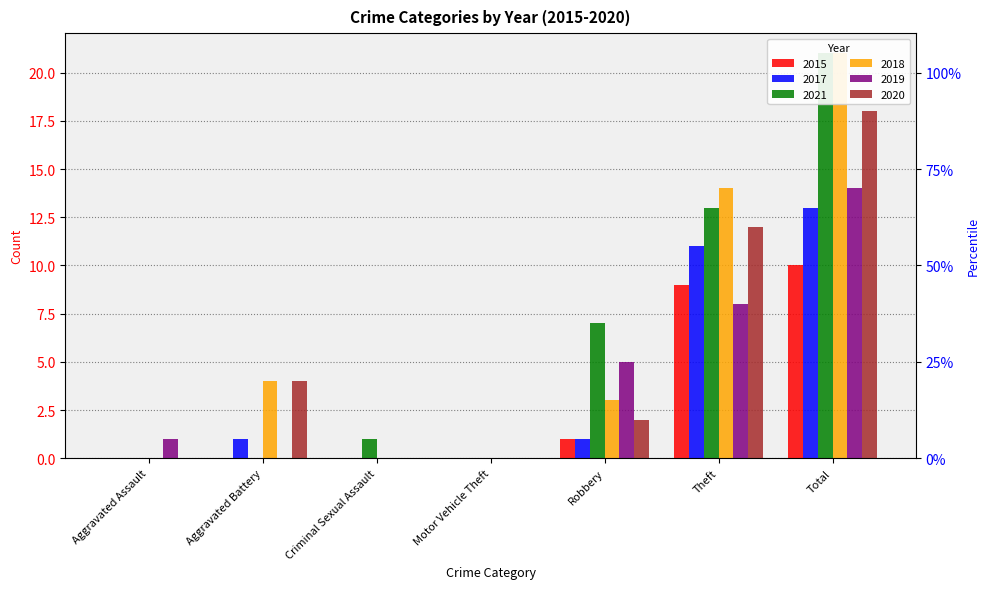

Which series has the widest spread of values?

2021